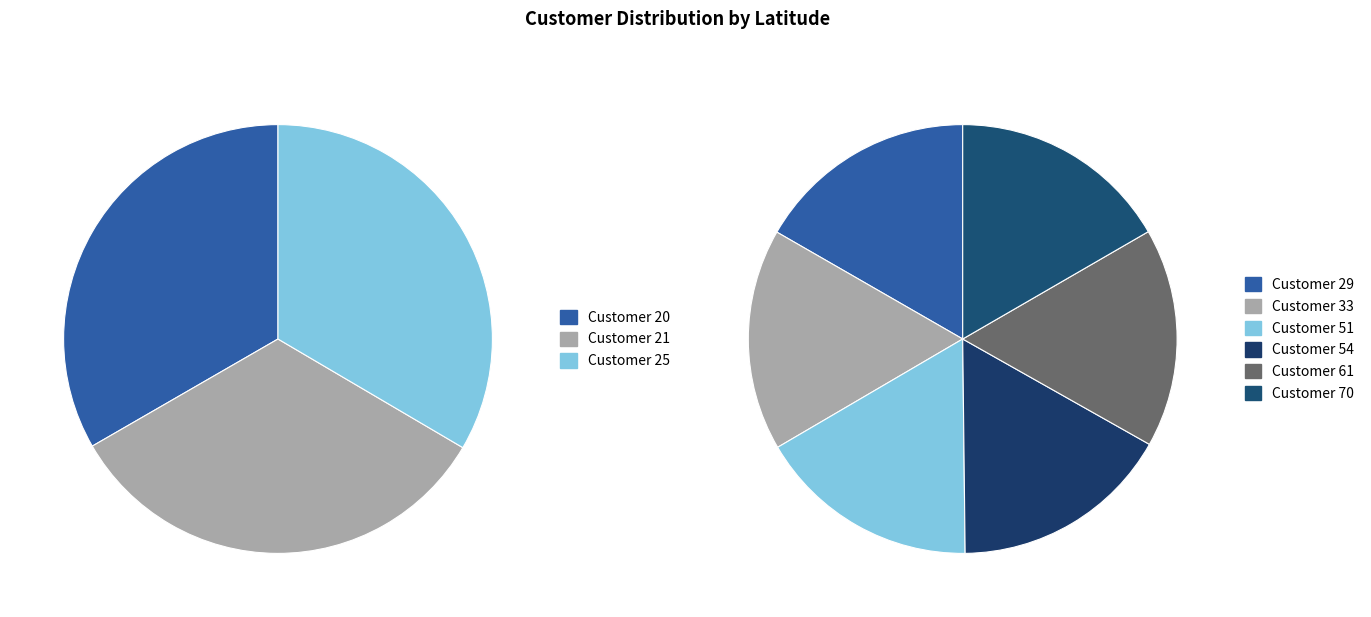

Count the number of slices in the pie.

9